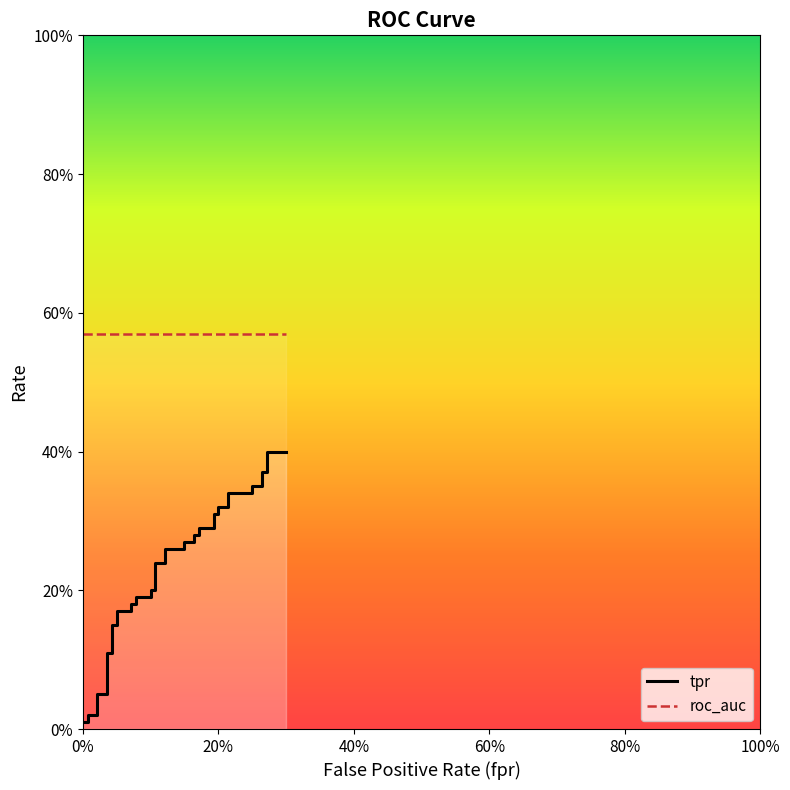

What is the label of the 33rd point from the right?

7